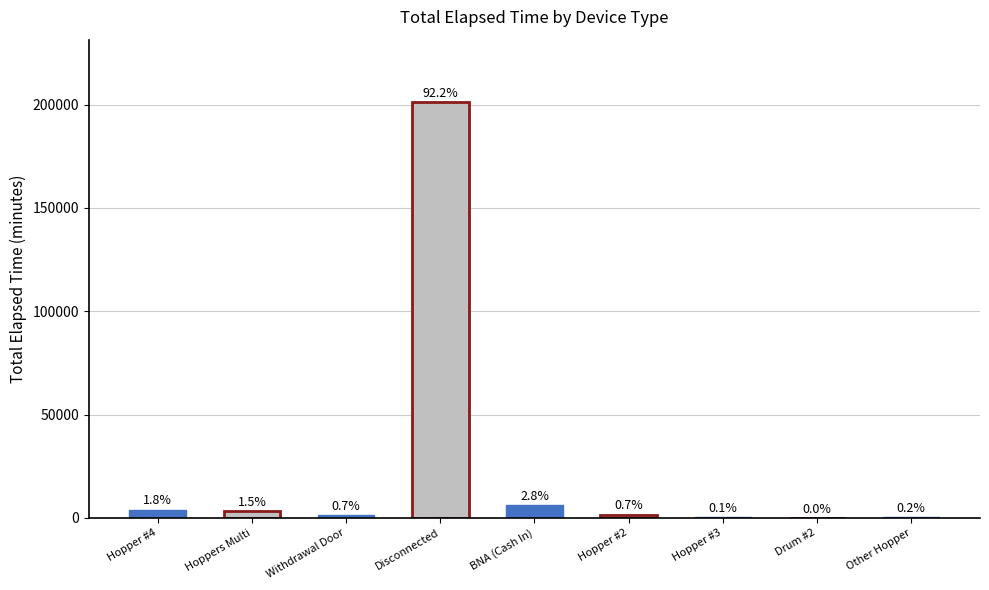

Rank the categories by value from highest to lowest.

Disconnected, BNA (Cash In), Hopper #4, Hoppers Multi, Hopper #2, Withdrawal Door, Other Hopper, Hopper #3, Drum #2